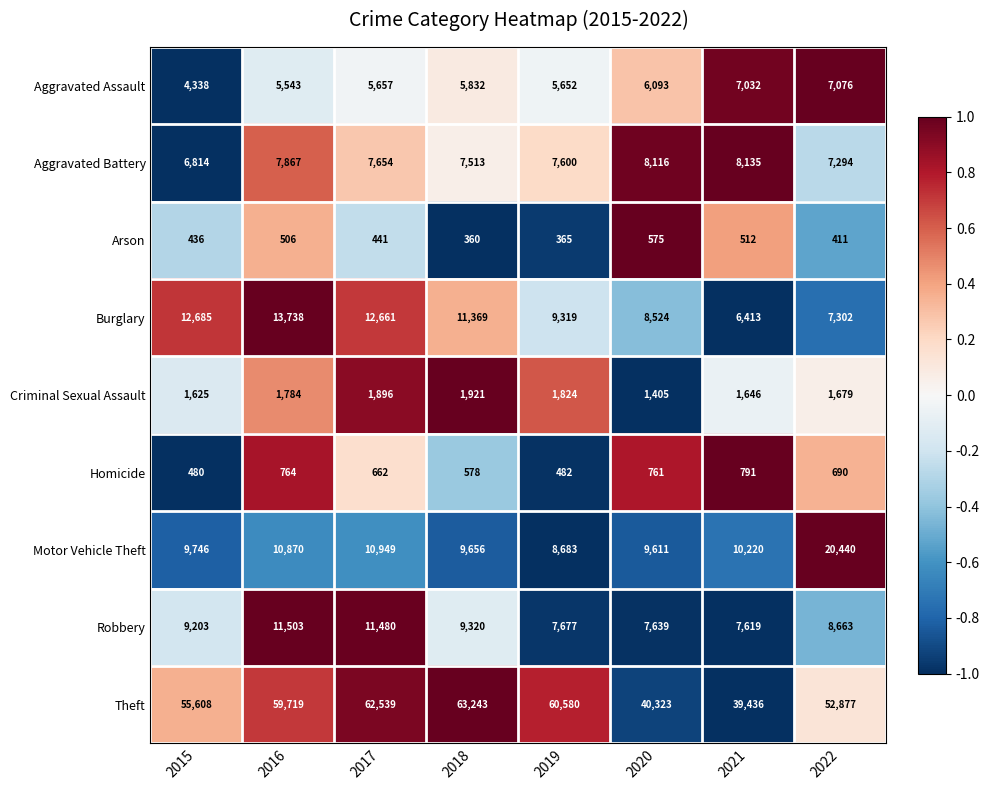

What is the minimum value shown in the chart?

360